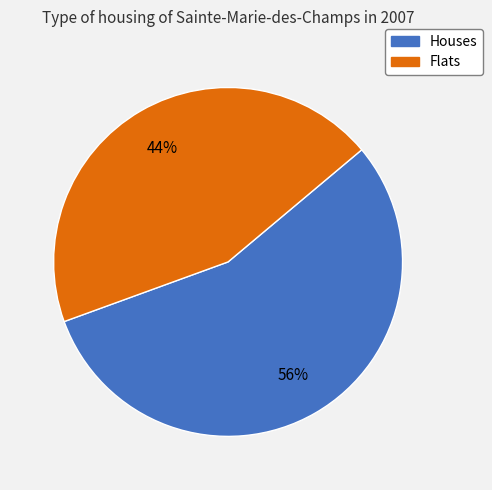

Is there any slice that represents more than half of the pie?

Yes